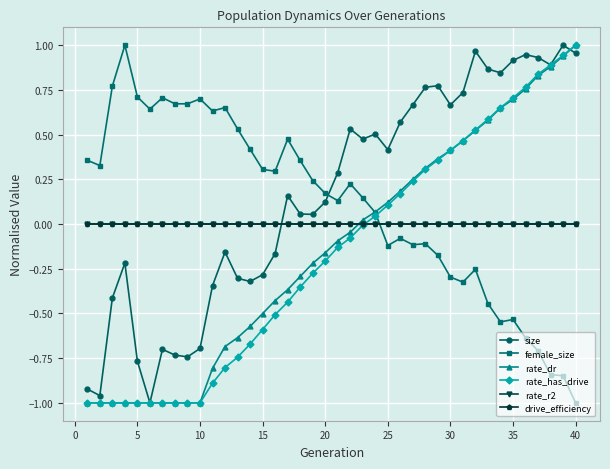

Does the chart have visible grid lines?

Yes